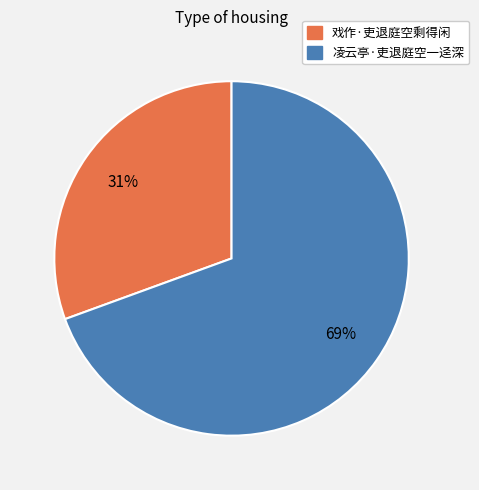

What is the ratio of the value at 戏作·吏退庭空剩得闲 to the value at 凌云亭·吏退庭空一迳深?

0.4